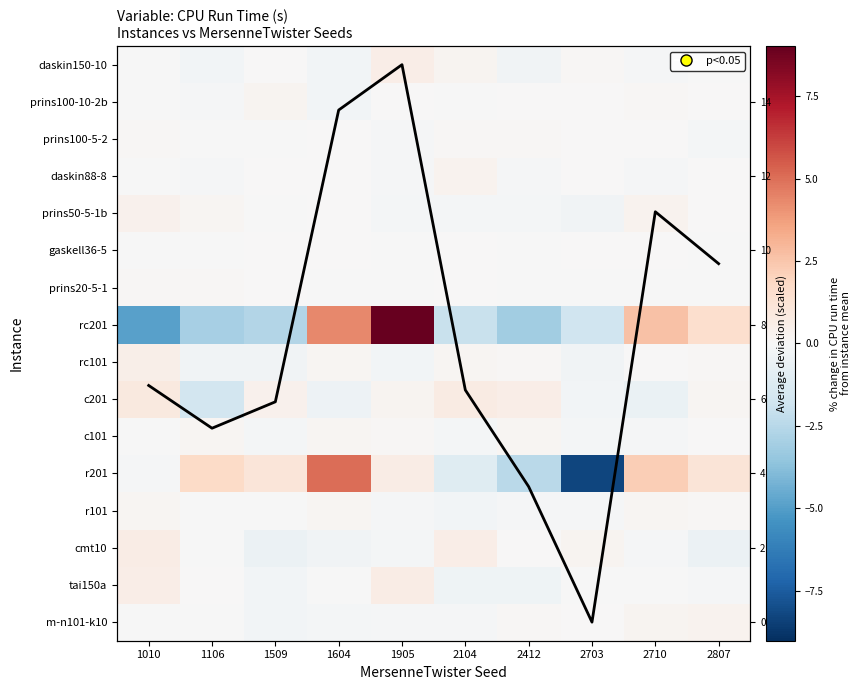

Between 2703 and 2807, which is larger?

2807